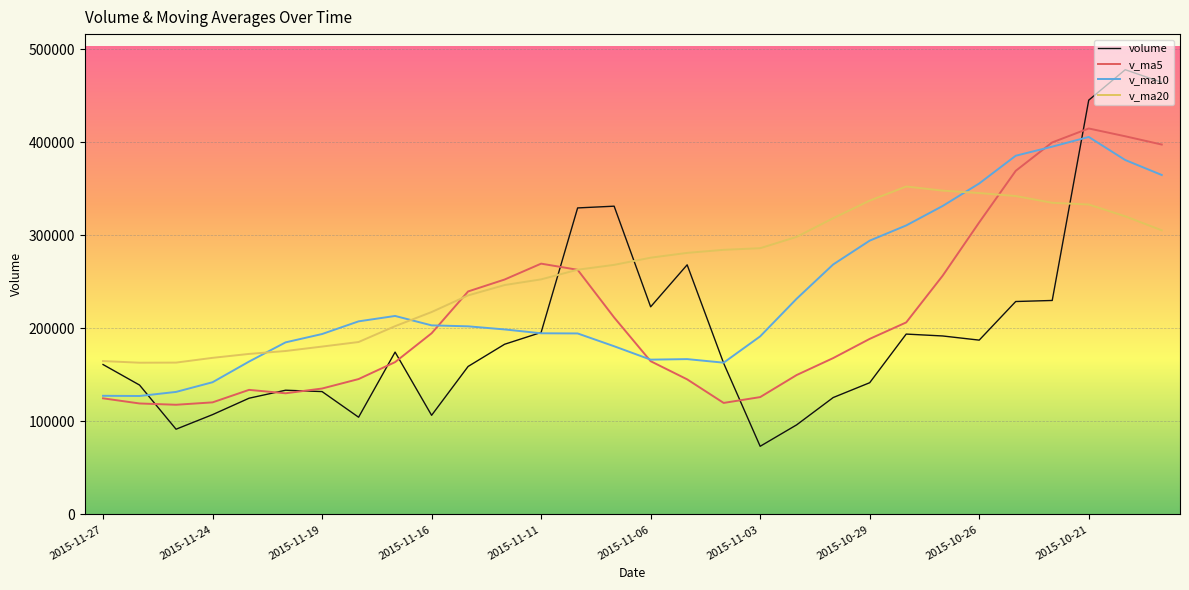

What is the highest value of the v_ma20 series?

352420.9